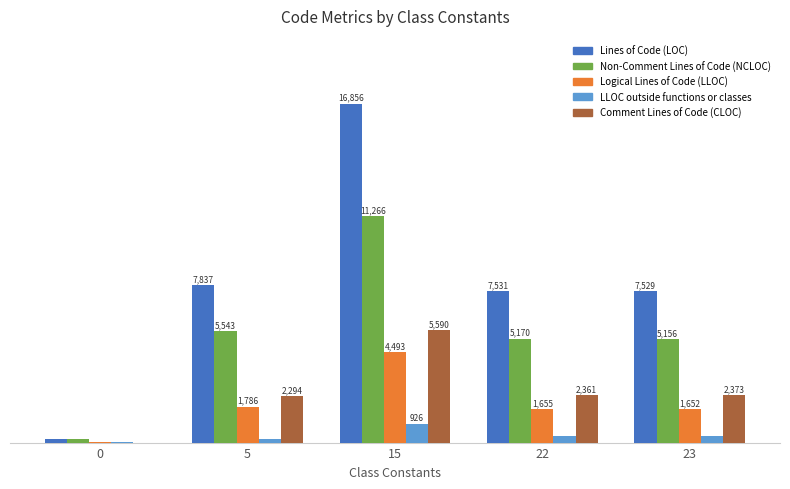

Which series changed the most between 22 and 23?

Non-Comment Lines of Code (NCLOC)